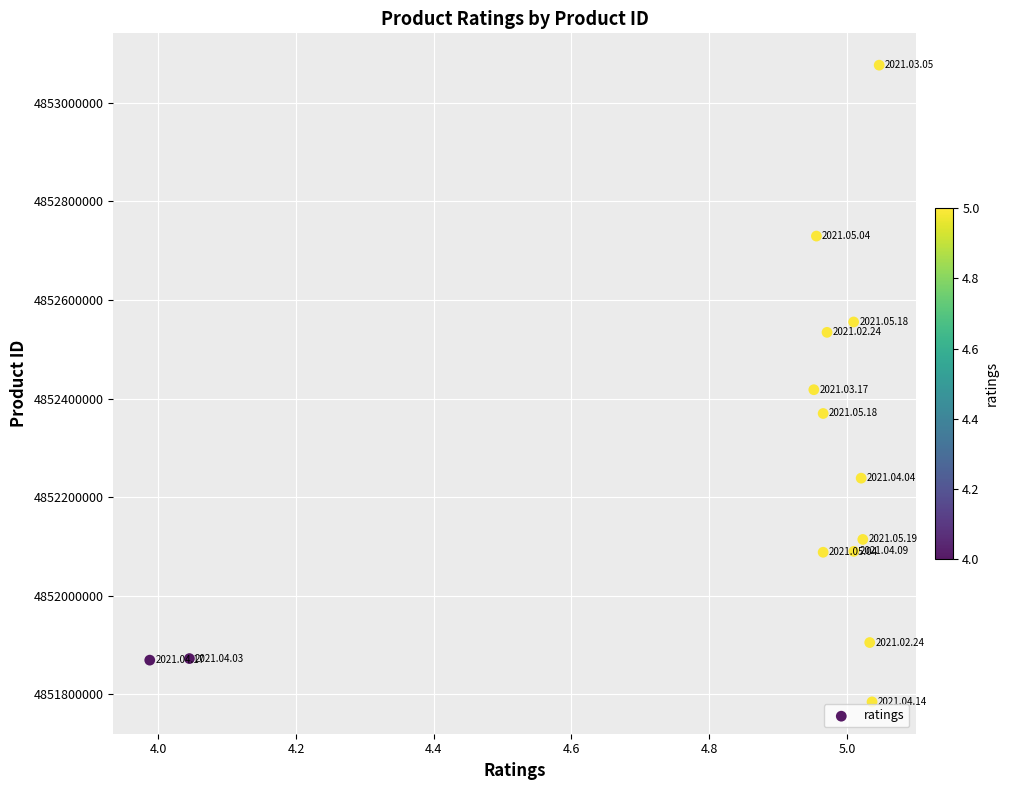

What is the range of Y values (max minus min)?

1291364.2